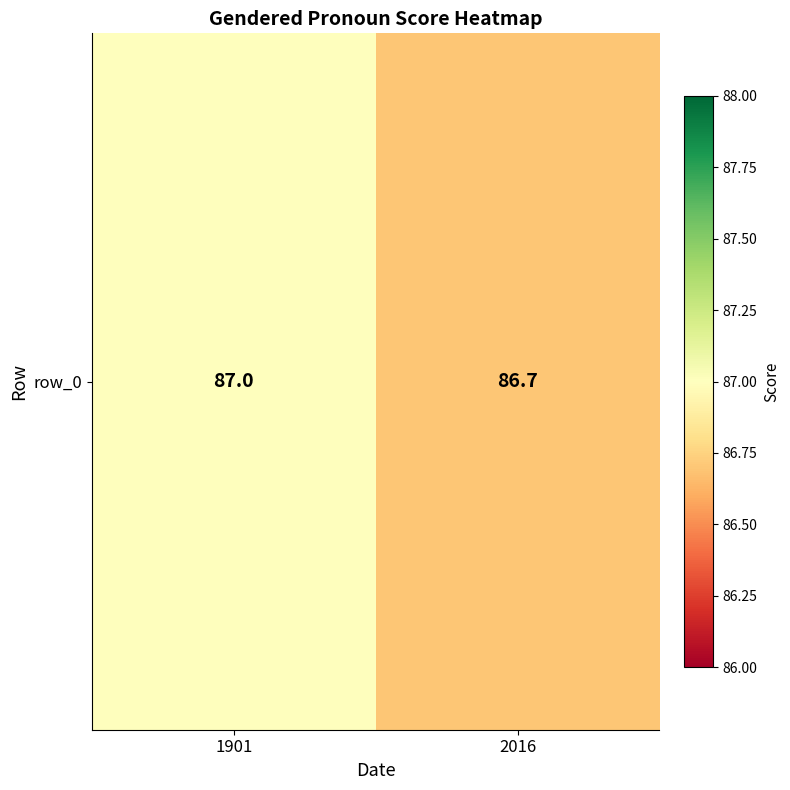

Which label corresponds to the smallest value in the chart?

2016